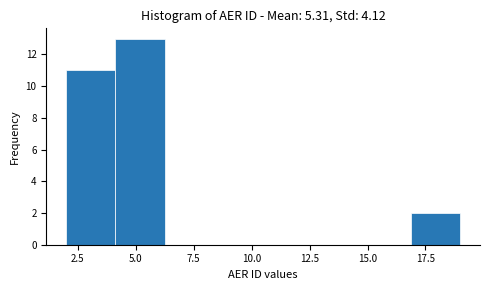

Over which range of the x-axis is the bar tallest?

4.0 to 6.5